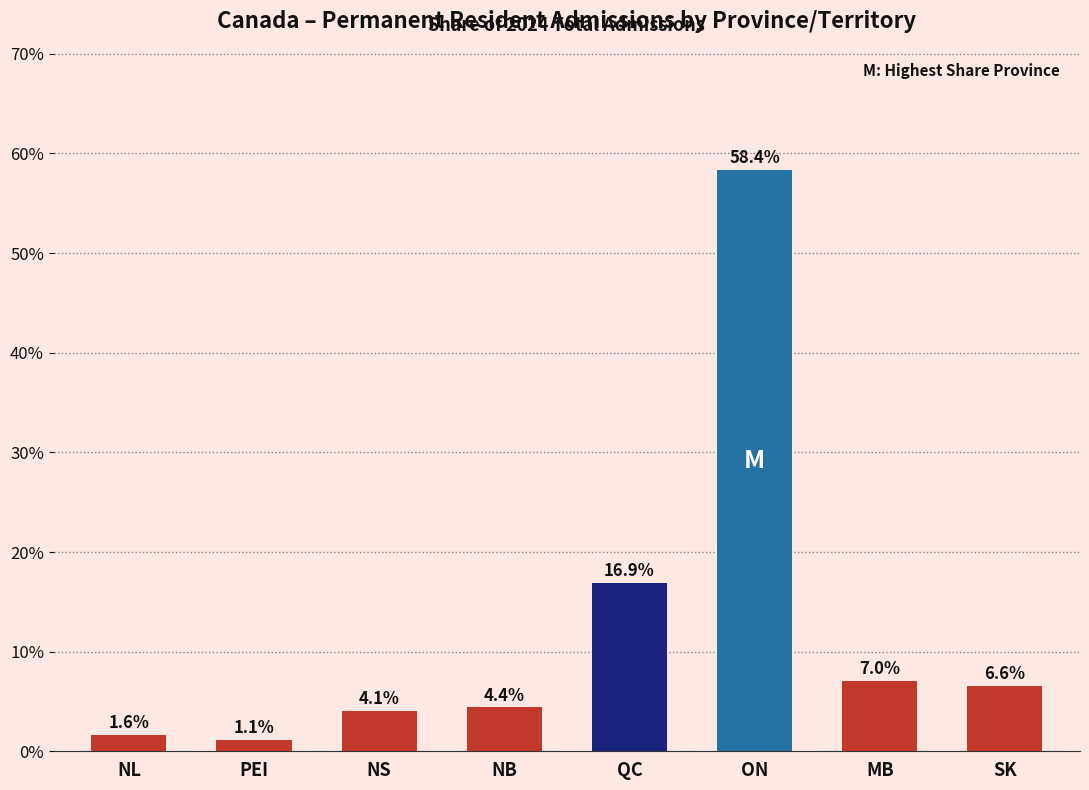

What is the label of the 7th bar from the right?

PEI